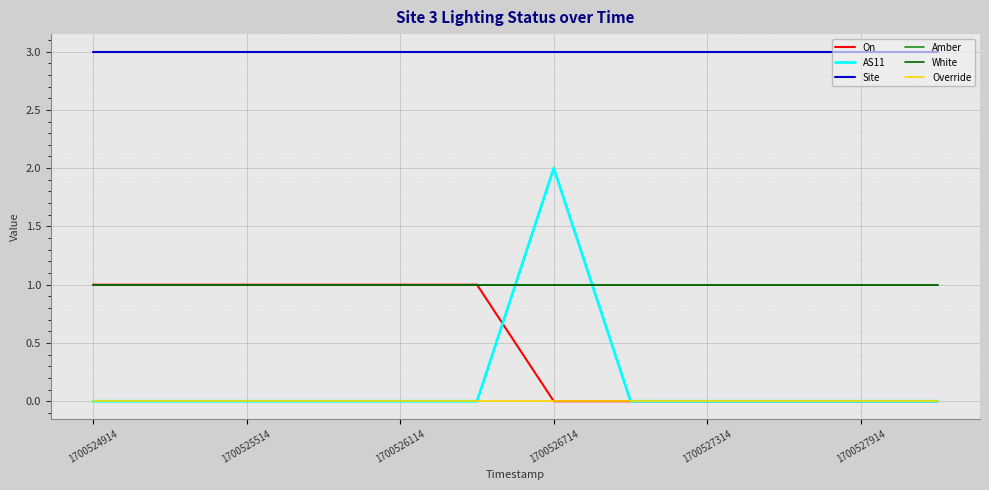

At which category does the chart reach its peak across all series?

1700524914